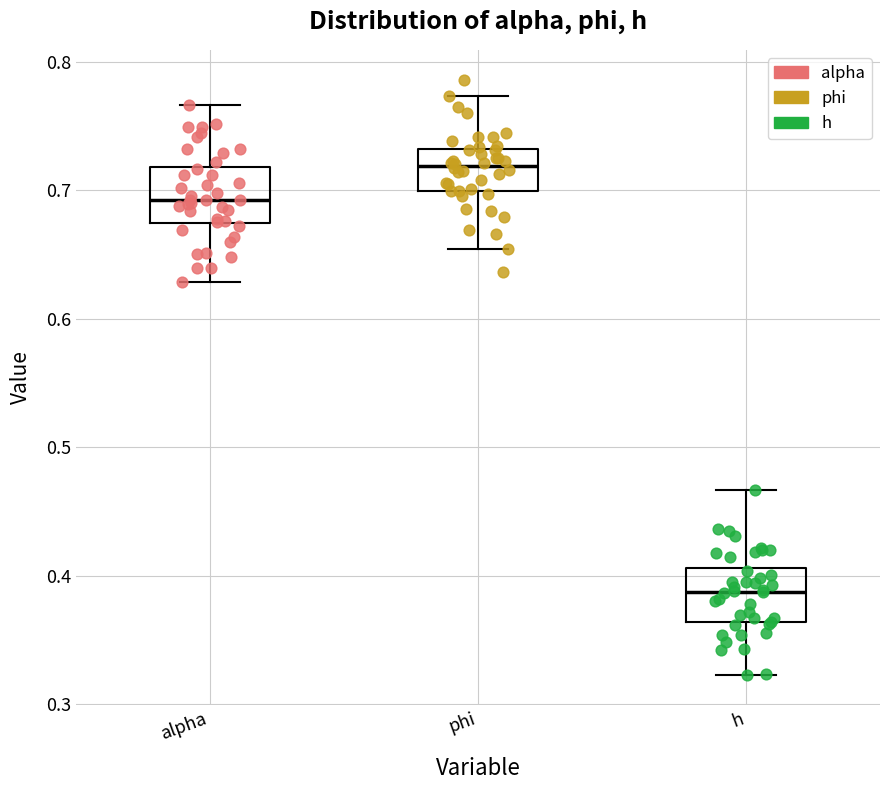

Reading left to right, read every box against the y-axis: the position of its median line, the range the box covers, and the ends of its whiskers. The values are not printed on the chart, so give them approximately, as read against the axis.

alpha: median 0.69, box 0.67 to 0.72, whiskers 0.63 to 0.77
phi: median 0.72, box 0.70 to 0.73, whiskers 0.65 to 0.77
h: median 0.39, box 0.36 to 0.41, whiskers 0.32 to 0.47